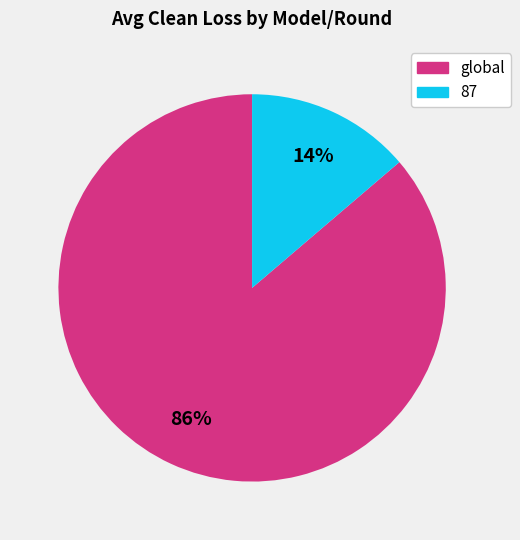

To the nearest percent, what is the average slice percentage?

50%